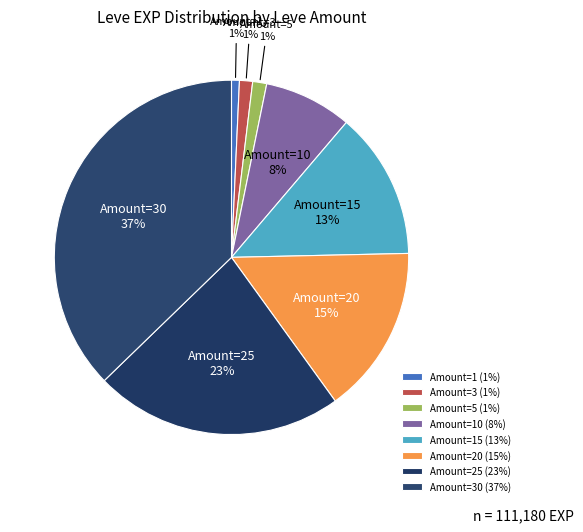

How many segments does this pie chart have?

8